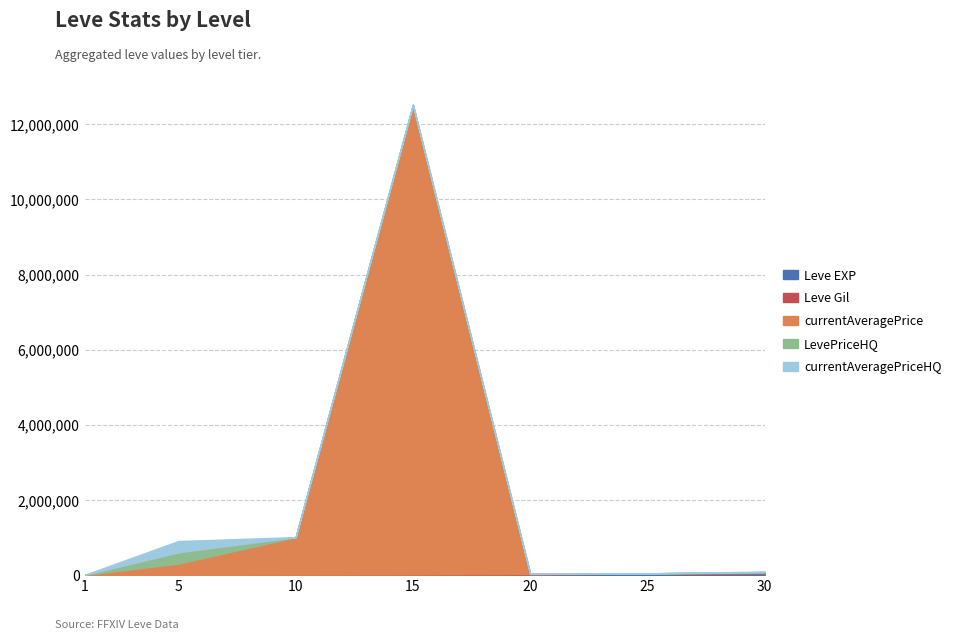

Between which two adjacent categories do LevePriceHQ and Leve EXP first intersect?

1 and 5